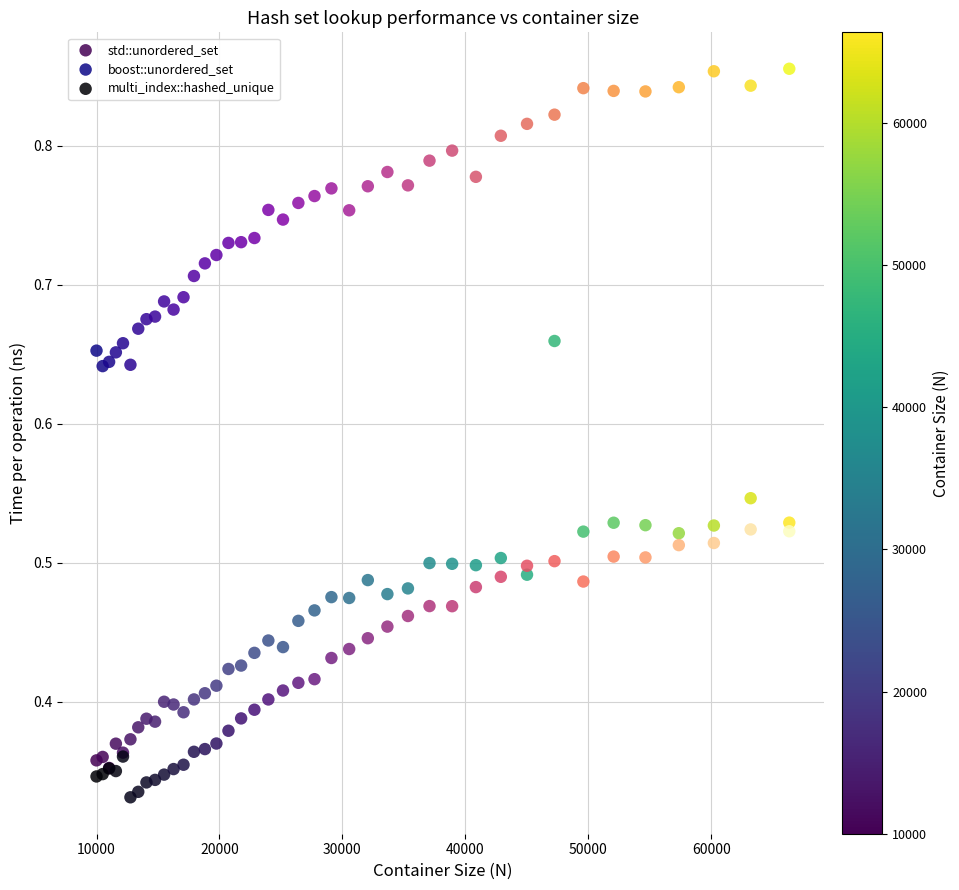

Which series has the largest Y range (max minus min)?

std::unordered_set